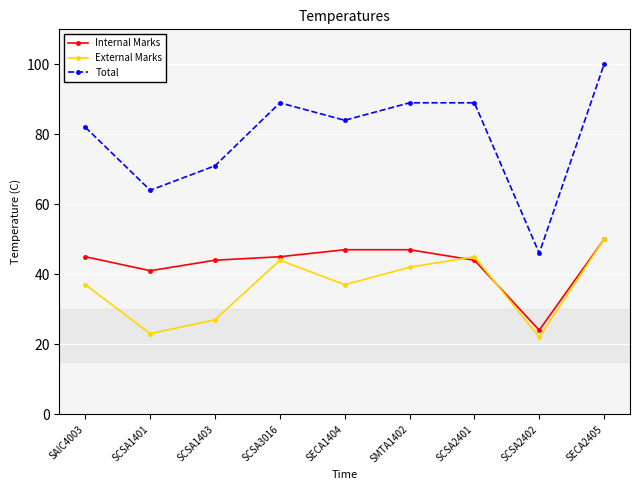

Is the value of External Marks at SCSA1403 greater than the value of Total at SCSA2401?

No